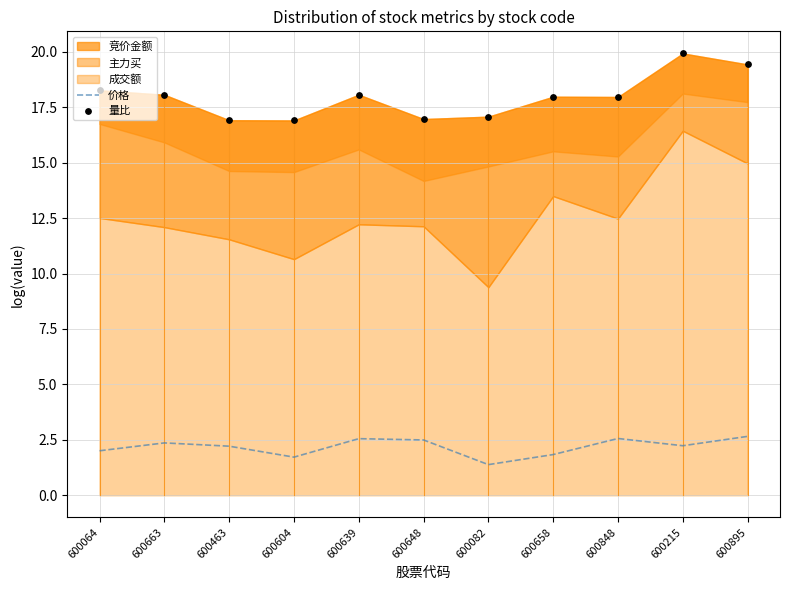

The value of 价格 at 600648 is 0.7. True or false?

False